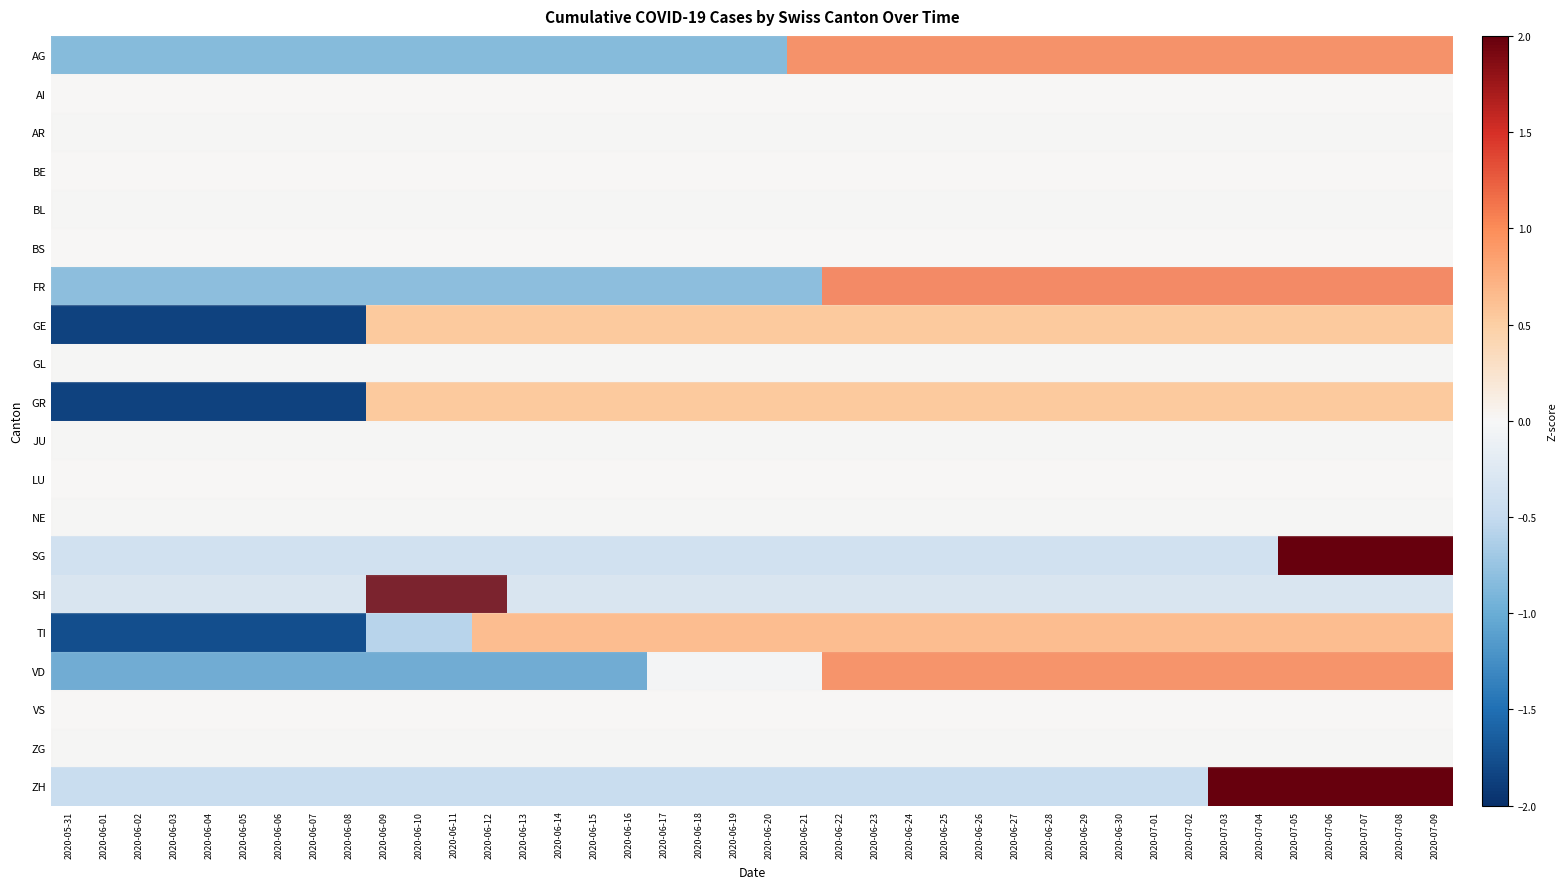

How many data points does each series have?

40